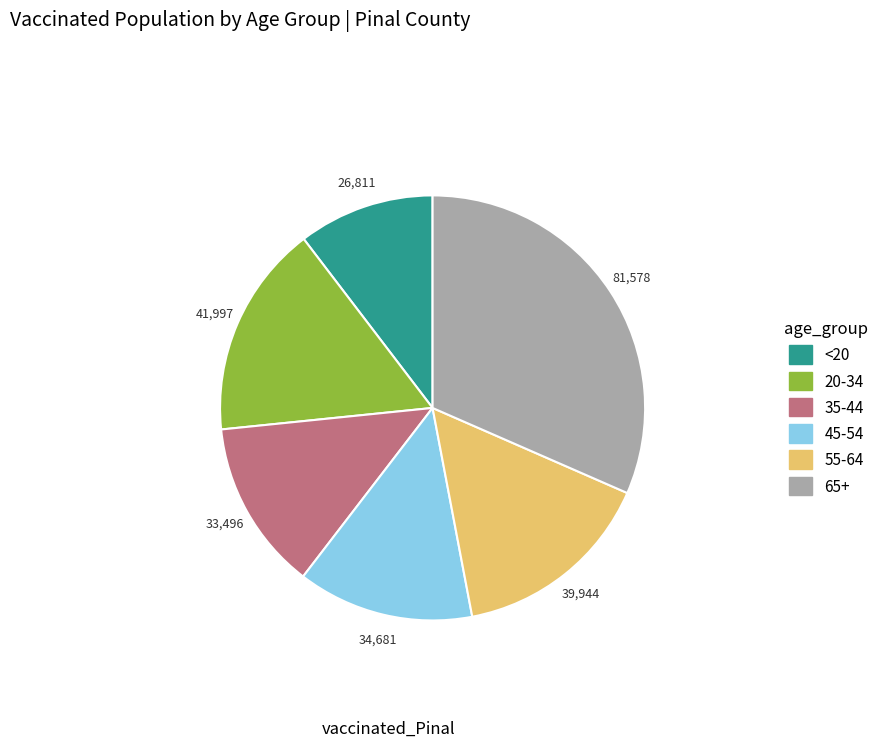

Is it true that 20-34 is 11% of the pie?

False